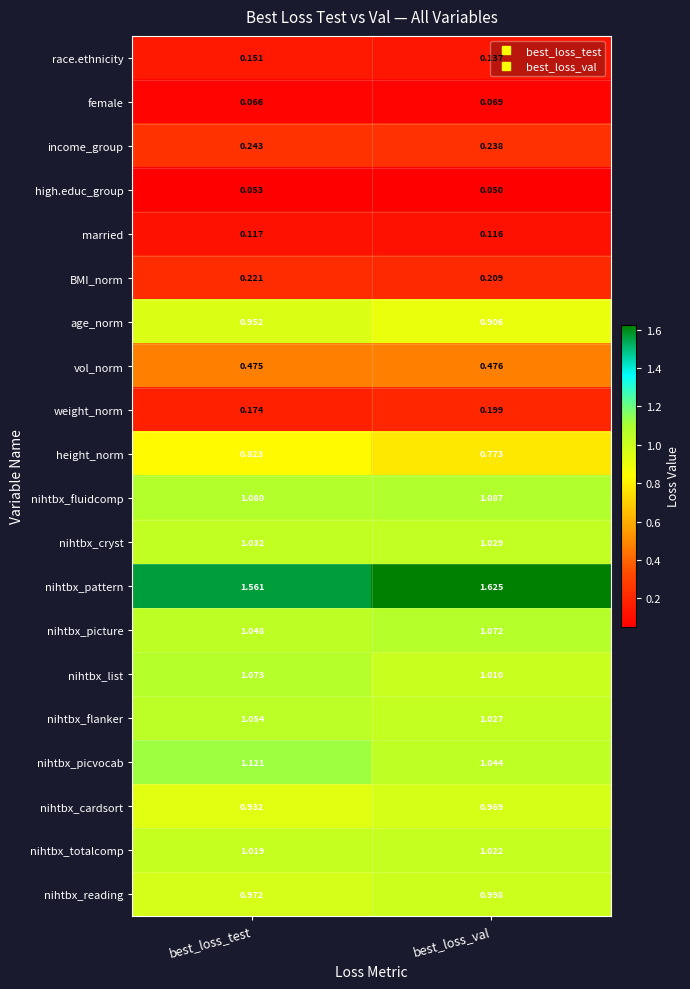

Between best_loss_test and best_loss_val, which series saw the biggest shift?

nihtbx_picvocab